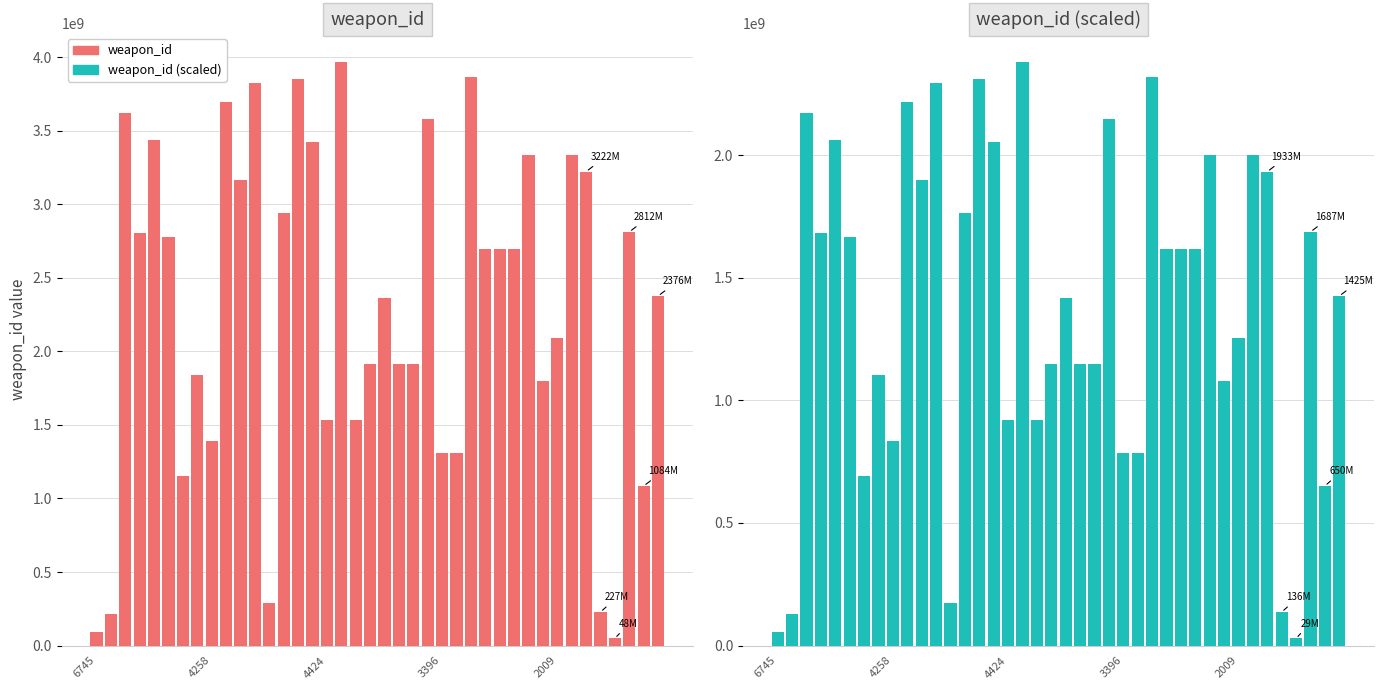

At 14, list the series in order from smallest to largest.

weapon_id (scaled), weapon_id